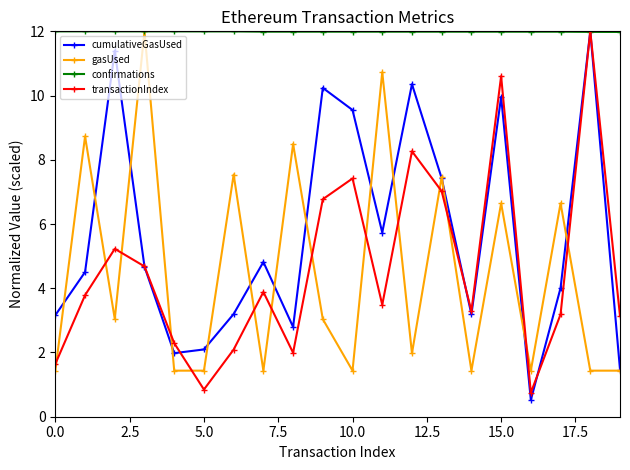

What is the value of the confirmations point at the 9th from the left?

12.0